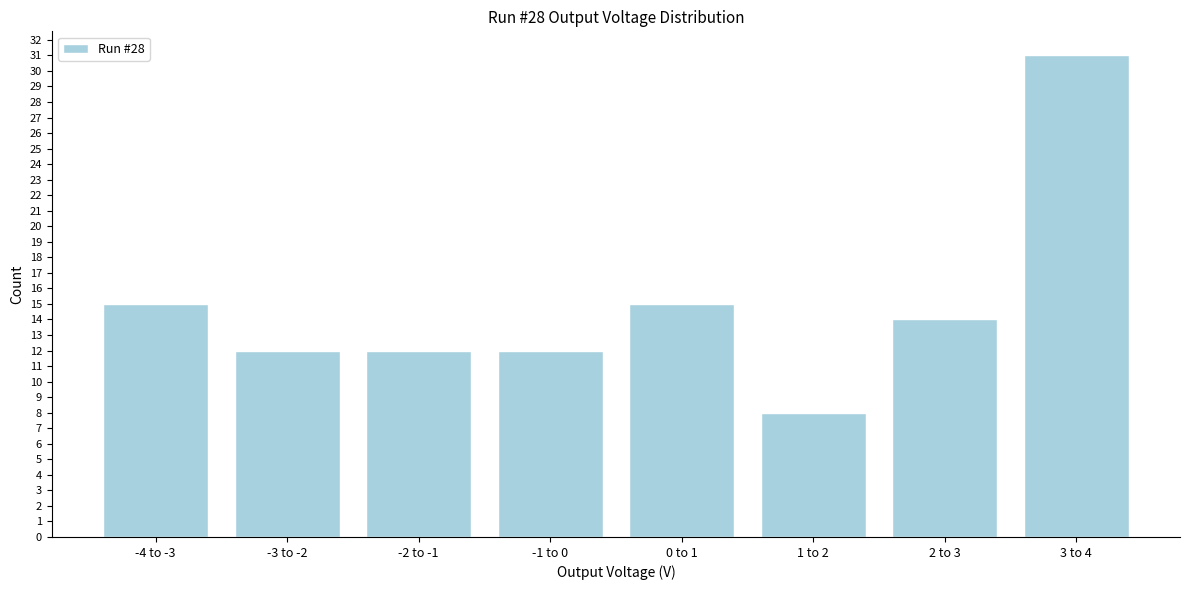

Reading right to left, what are all the values shown in this chart?

3 to 4=31	2 to 3=14	1 to 2=8	0 to 1=15	-1 to 0=12	-2 to -1=12	-3 to -2=12	-4 to -3=15